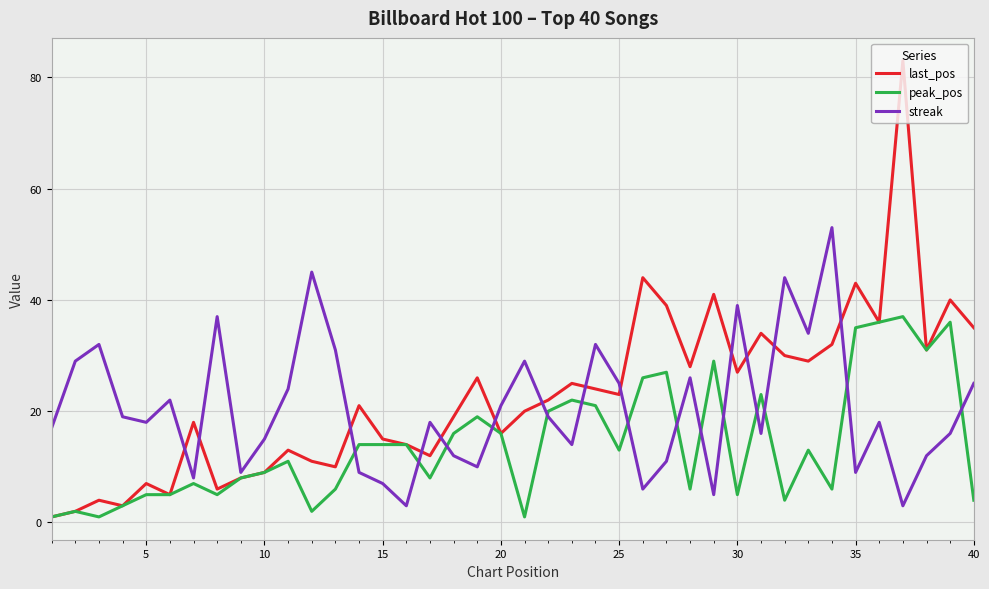

What is the minimum value for streak?

3